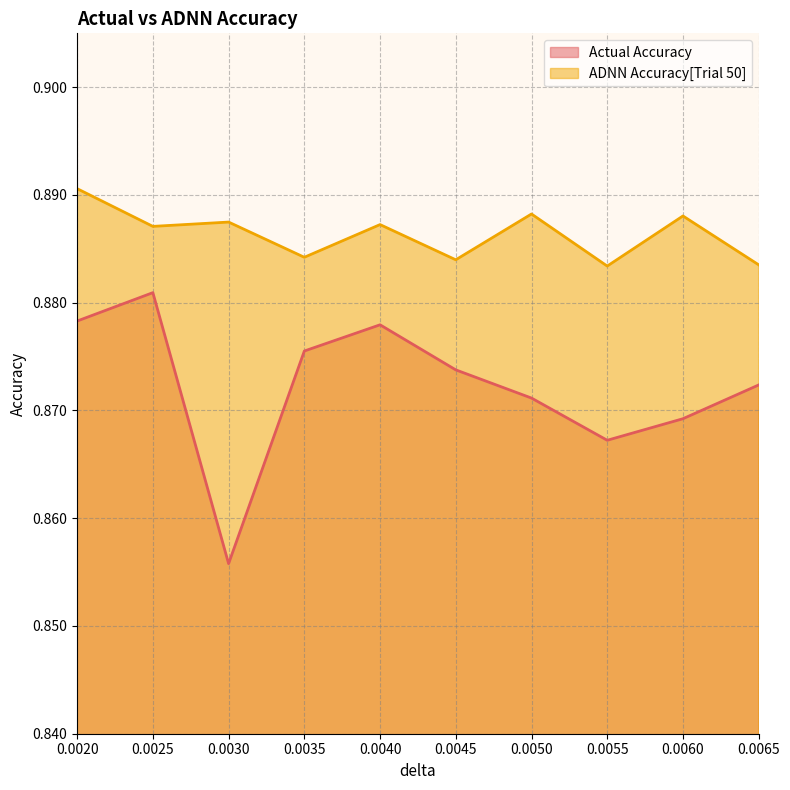

True or false: Actual Accuracy and ADNN Accuracy[Trial 50] cross at least once.

False